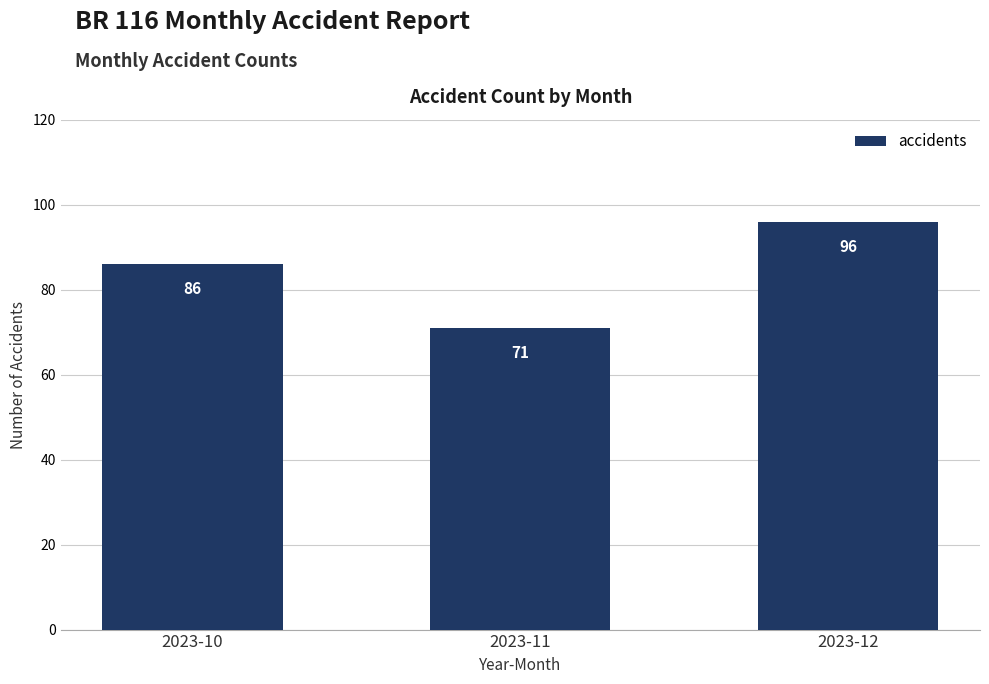

Which category has the highest value across all series?

2023-12